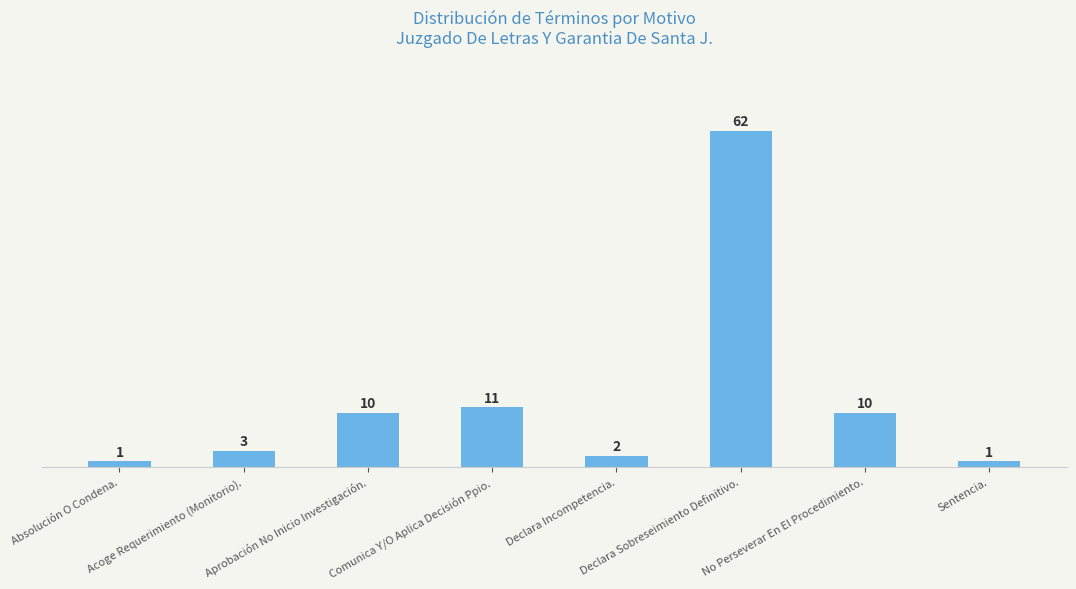

Reading left to right, list all the values displayed in this chart.

Absolución O Condena.=1	Acoge Requerimiento (Monitorio).=3	Aprobación No Inicio Investigación.=10	Comunica Y/O Aplica Decisión Ppio.=11	Declara Incompetencia.=2	Declara Sobreseimiento Definitivo.=62	No Perseverar En El Procedimiento.=10	Sentencia.=1